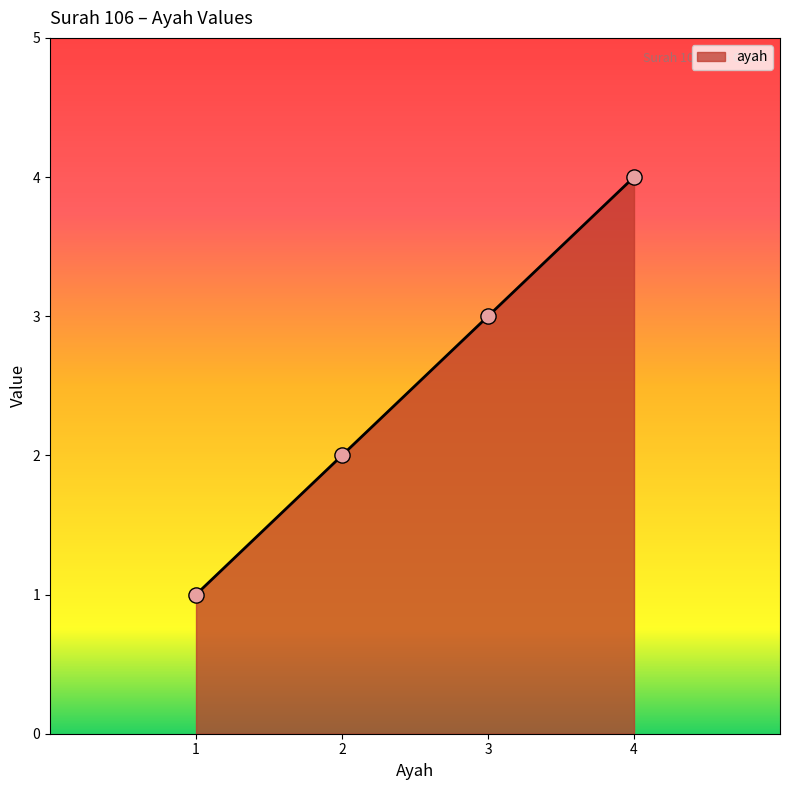

What is the ratio of the value at 4 to the value at 2?

2.0